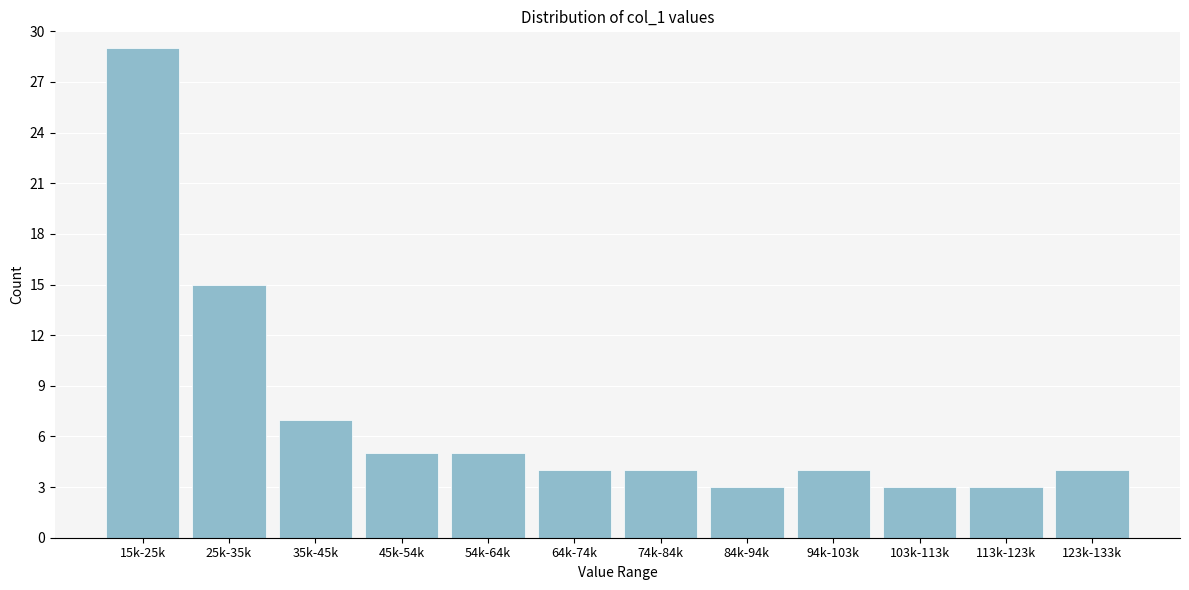

Reading left to right, list all the values displayed in this chart.

29	15	7	5	5	4	4	3	4	3	3	4